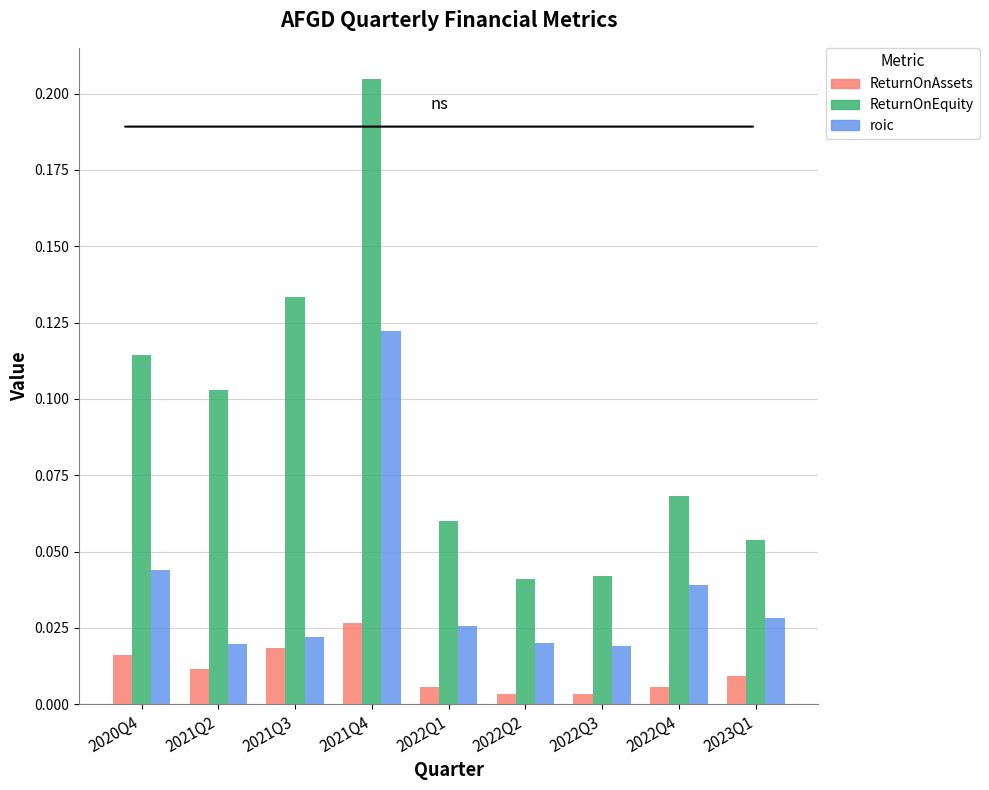

Which series has the largest range (max minus min)?

ReturnOnEquity